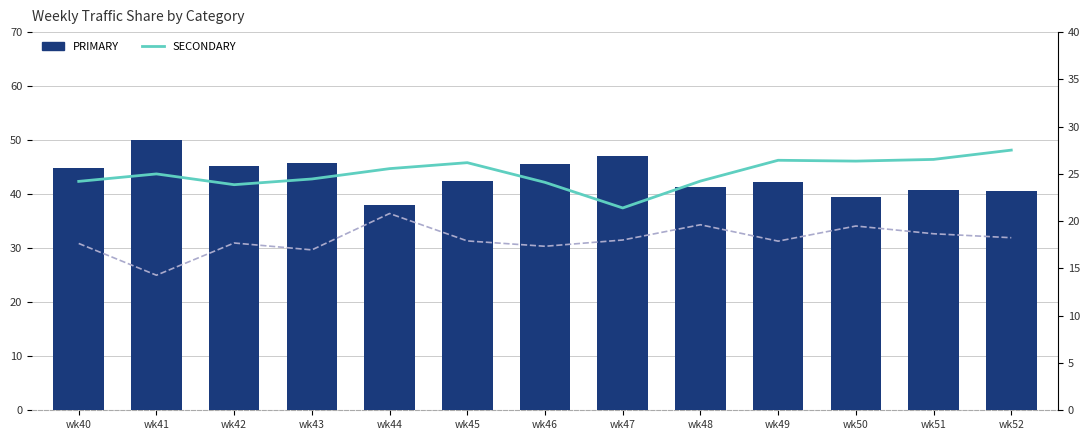

The value of OTHER at wk52 is 31.9. True or false?

True